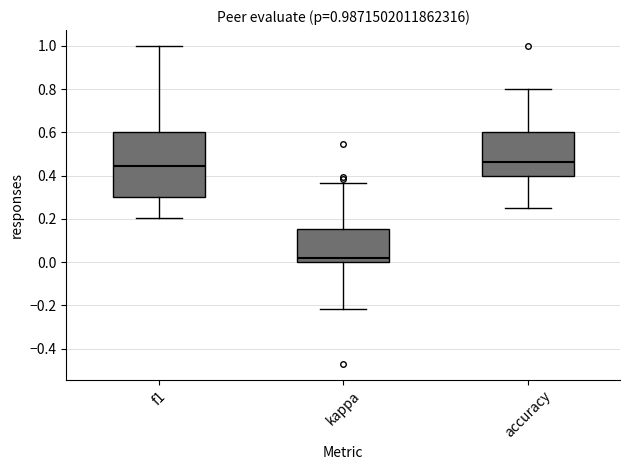

Comparing the boxes themselves (not the whiskers), which one is the tallest?

f1